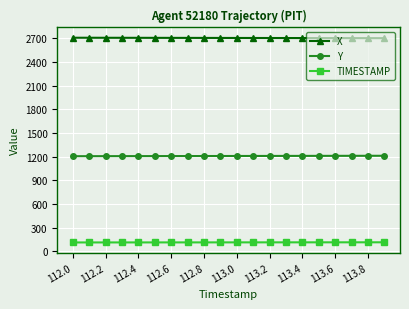

List the series in order of their peak value, lowest first.

TIMESTAMP, Y, X